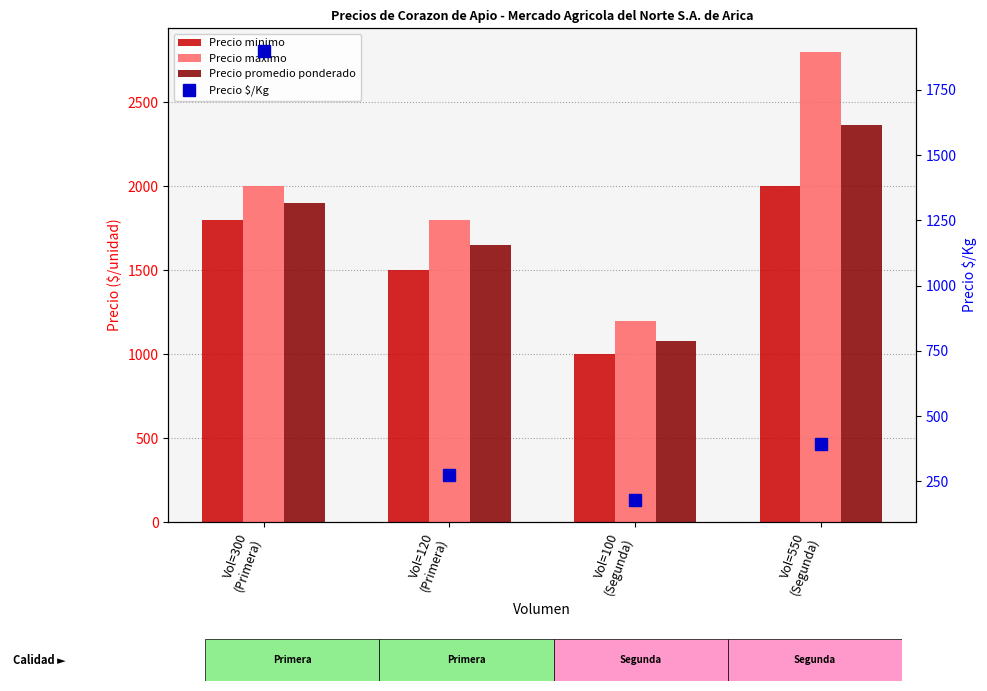

How many values in the Precio maximo series are below 2000?

2